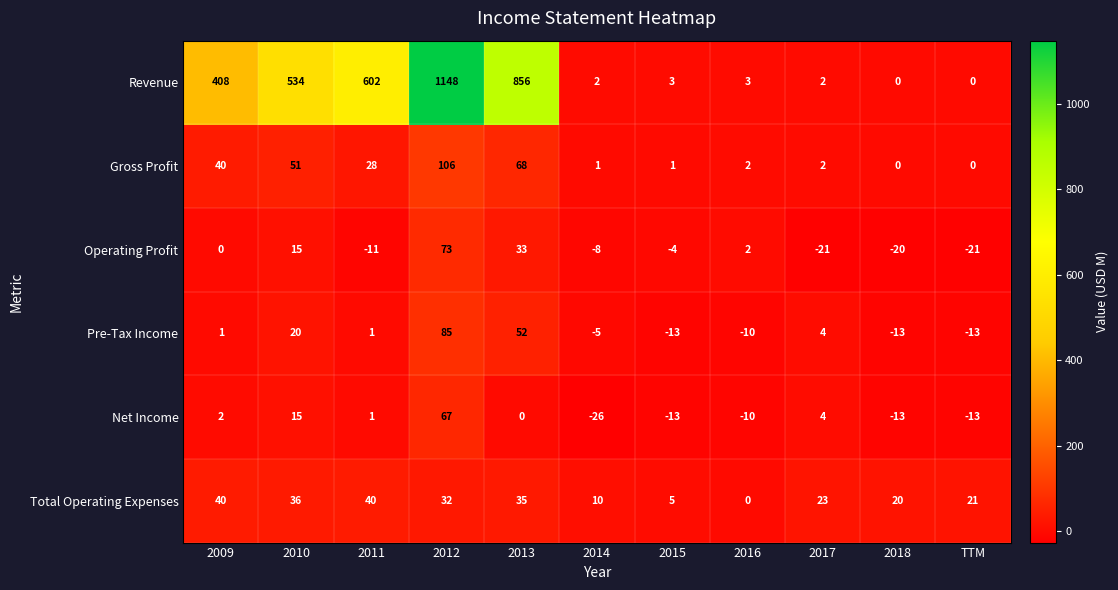

Count the number of data series in this chart.

6